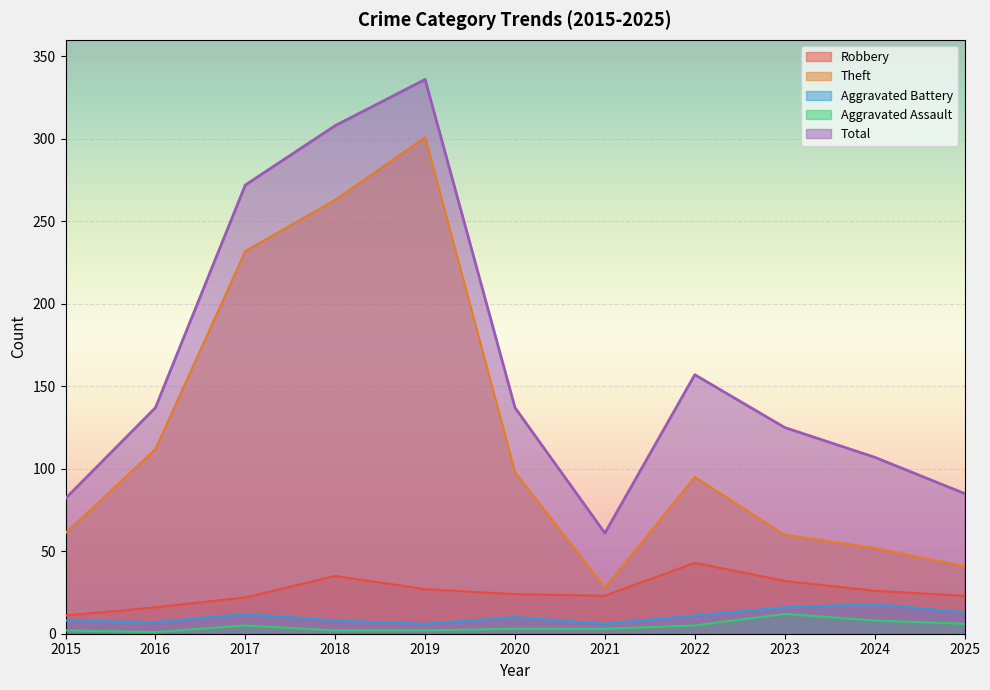

Rank the series by their maximum value, from lowest to highest.

Aggravated Assault, Aggravated Battery, Robbery, Theft, Total